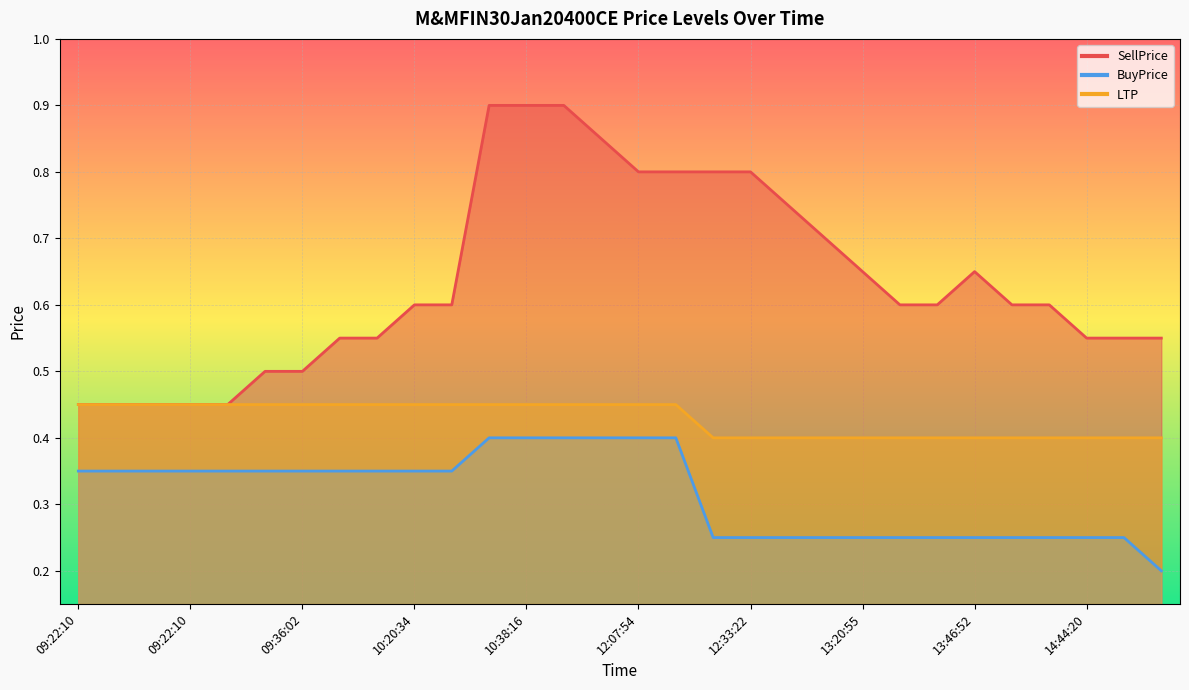

What is the average value of the SellPrice series?

0.6